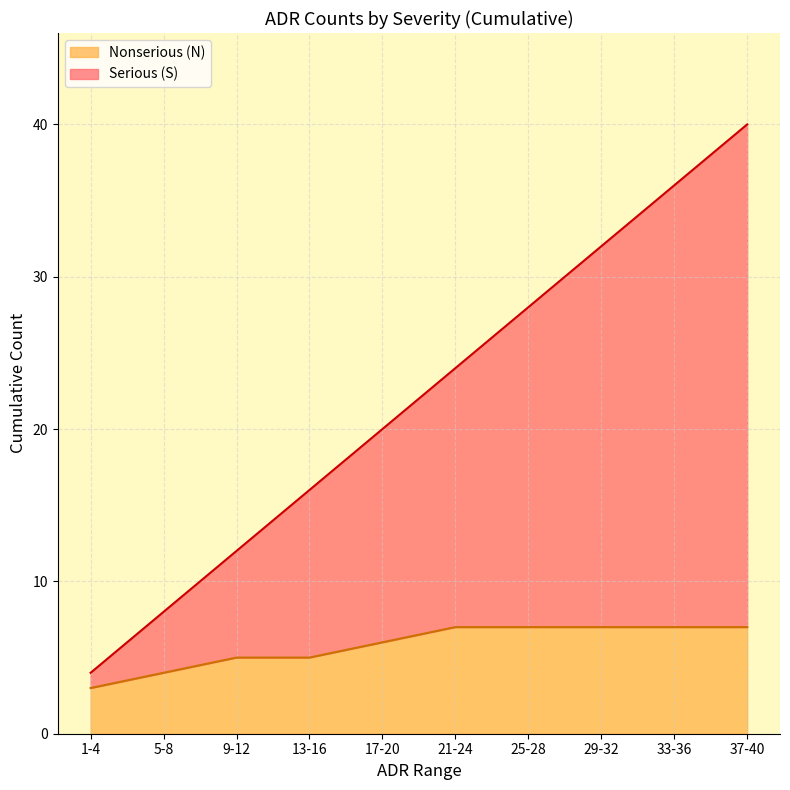

What is the sum of all Nonserious (N) values?

58